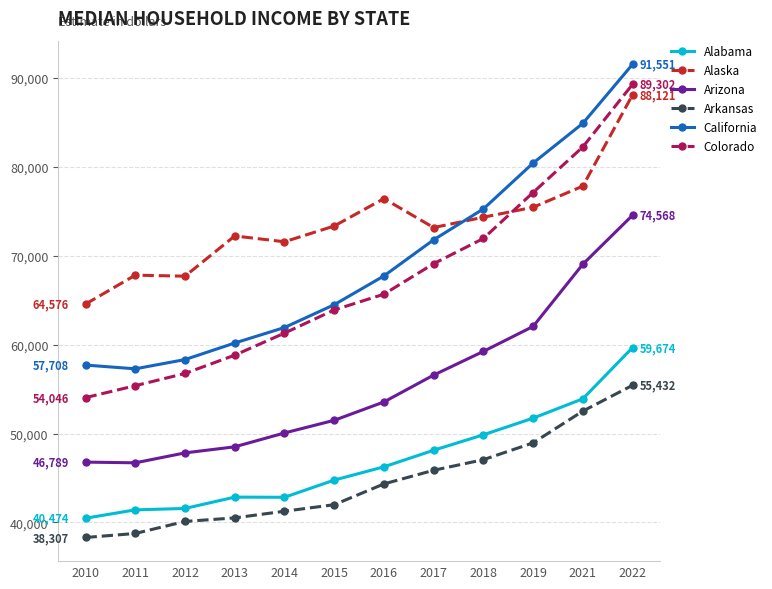

True or false: Alabama and Arkansas cross at least once.

False